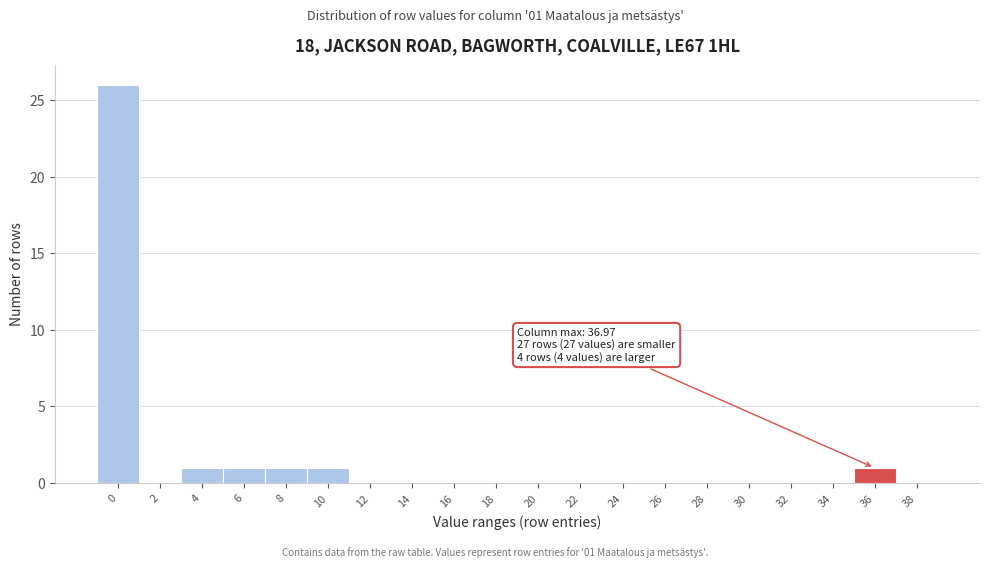

Reading left to right, what are all the values shown in this chart?

0=26	2=0	4=1	6=1	8=1	10=1	12=0	14=0	16=0	18=0	20=0	22=0	24=0	26=0	28=0	30=0	32=0	34=0	36=1	38=0